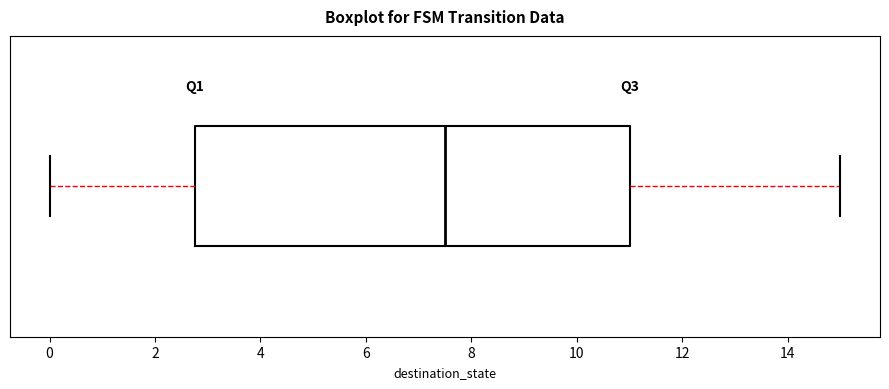

Transcribe this box plot: give where the median line is, the range the box spans, and where the two whiskers end, as read against the x-axis. The values are not printed on the chart, so give them approximately, as read against the axis.

median 7.6, box 2.8 to 11.0, whiskers 0.0 to 15.0